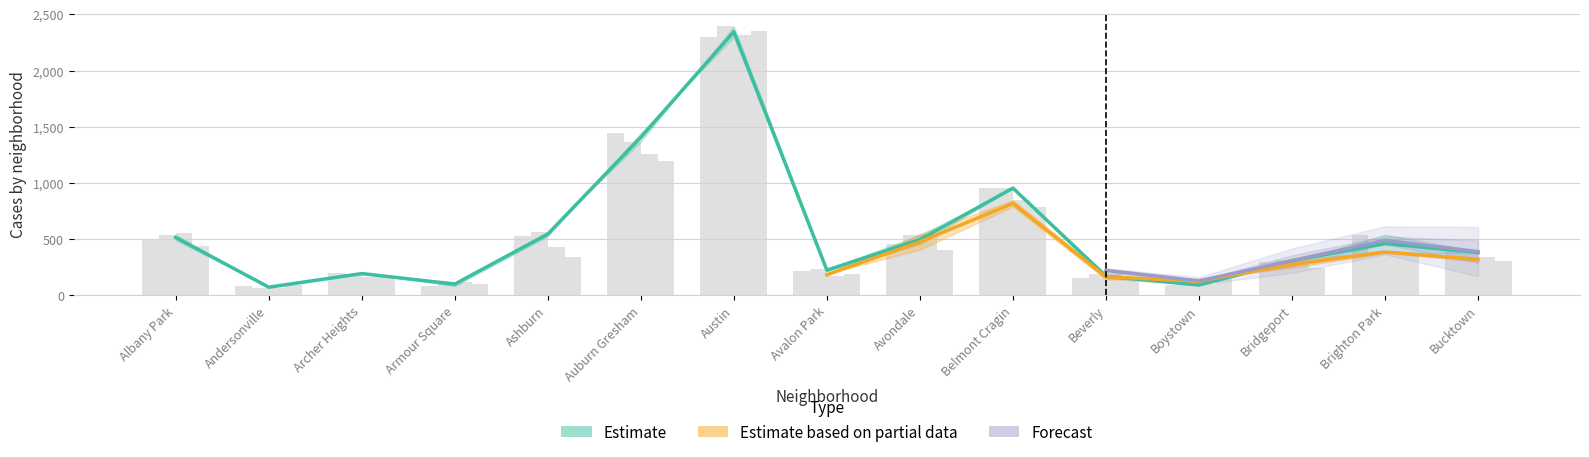

How many bars are there in total?

75